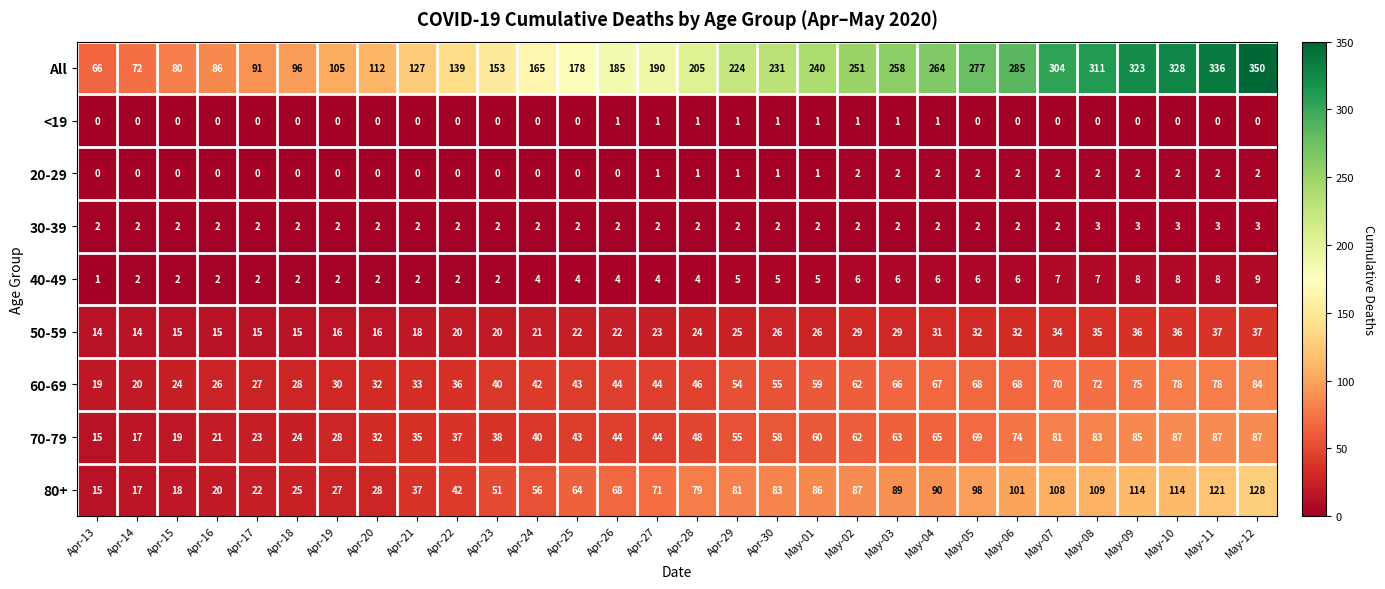

Is the value of 30-39 at Apr-28 greater than the value of 80+ at May-02?

No